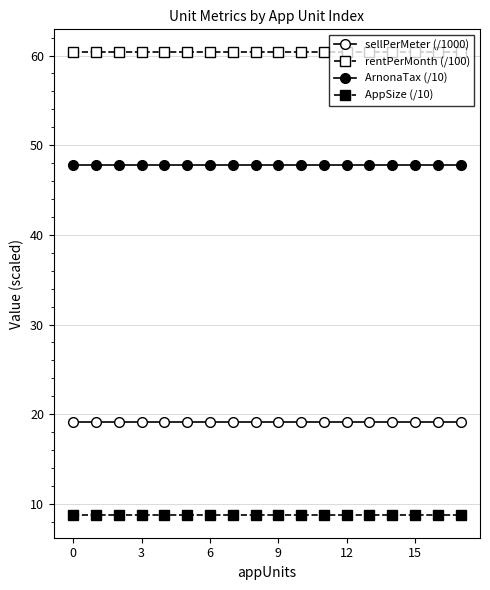

How many lines are shown in the chart?

4